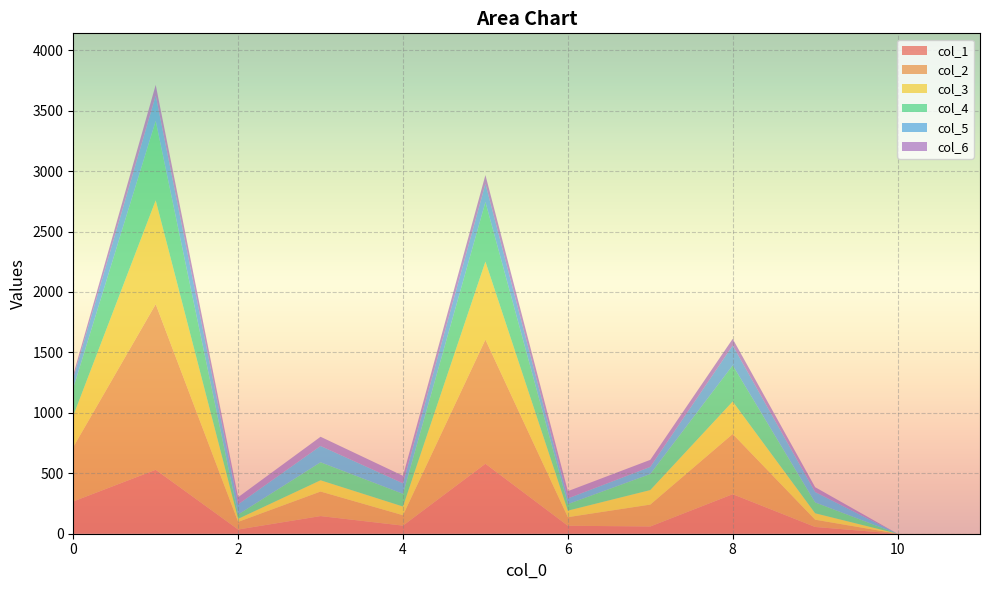

Reading left to right, list all the values displayed in this chart.

col_1: 267	529	35	146	67	579	66	60	327	56	0	0
col_2: 450	1370	63	203	86	1027	71	181	498	60	0	0
col_3: 259	859	25	93	72	645	54	120	269	53	0	0
col_4: 229	657	36	149	105	493	54	133	299	90	0	0
col_5: 83	209	84	135	87	150	47	59	164	86	0	0
col_6: 28	89	59	76	62	73	60	58	55	40	0	0